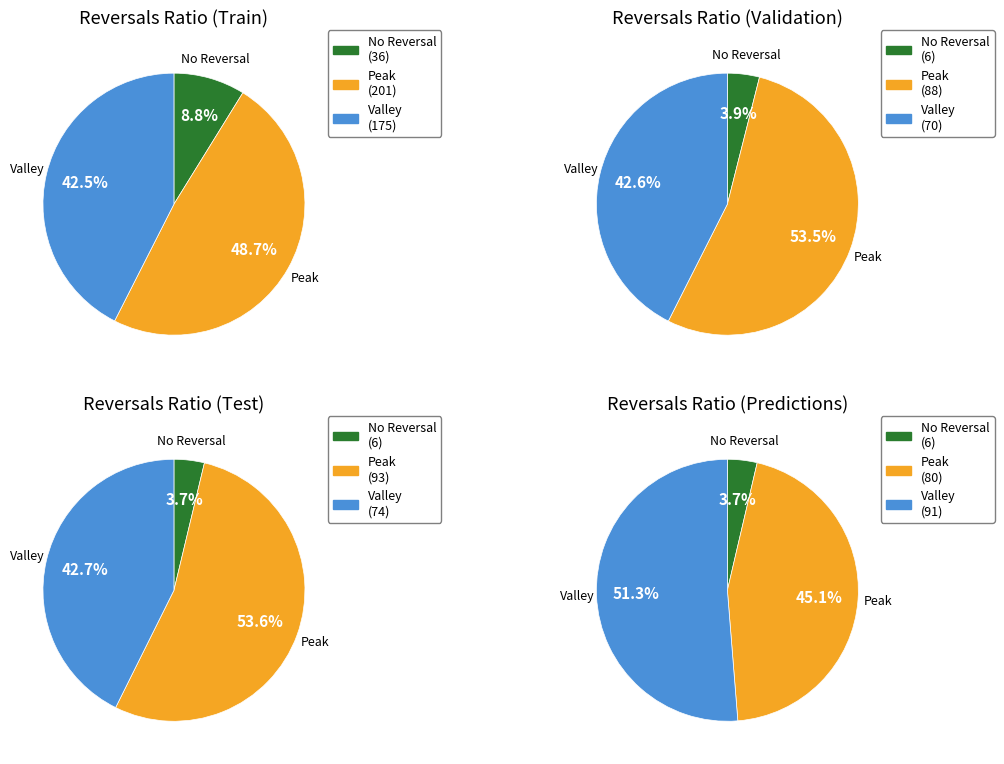

Does any single category account for the majority?

No